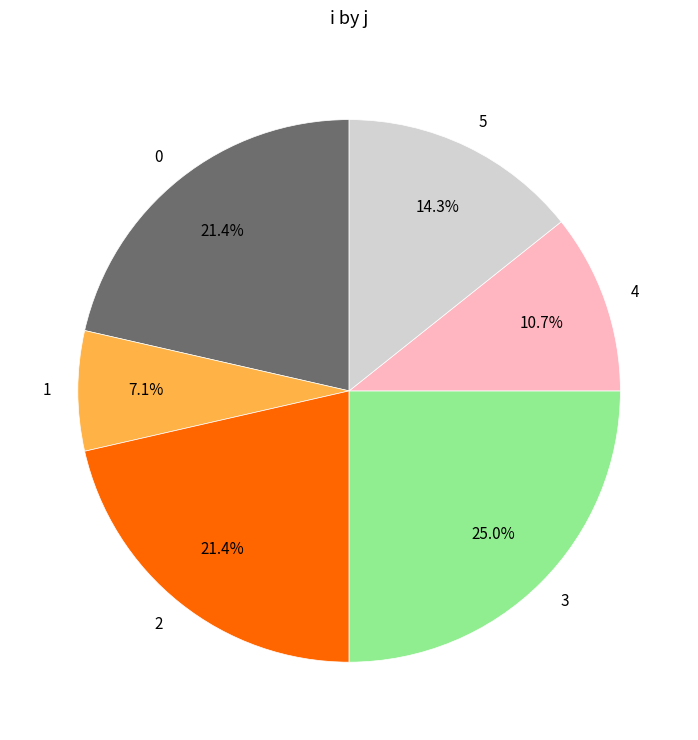

What is the ratio of the value at 4 to the value at 0?

0.5